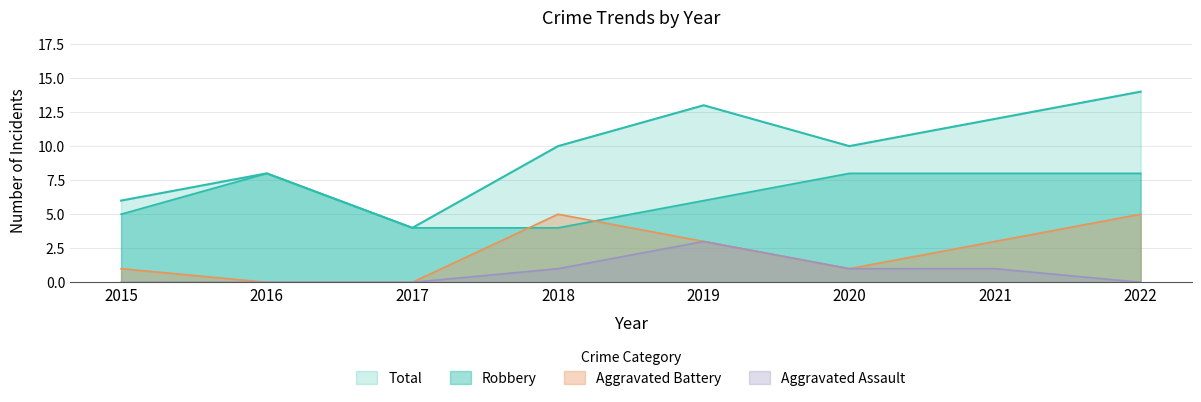

Does the chart have visible grid lines?

Yes